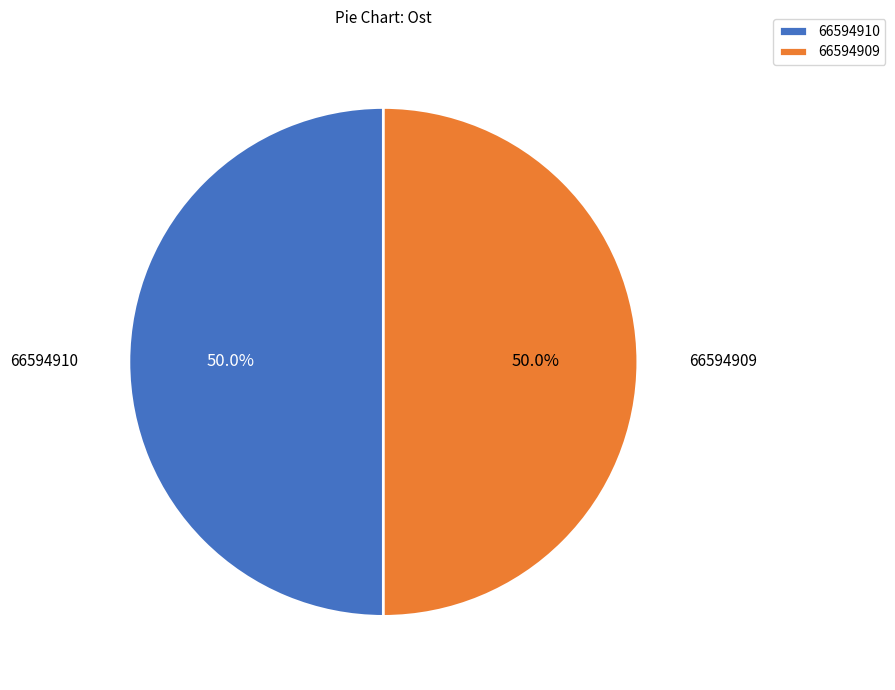

To the nearest percent, what is the combined percentage of 66594910 and 66594909?

100%